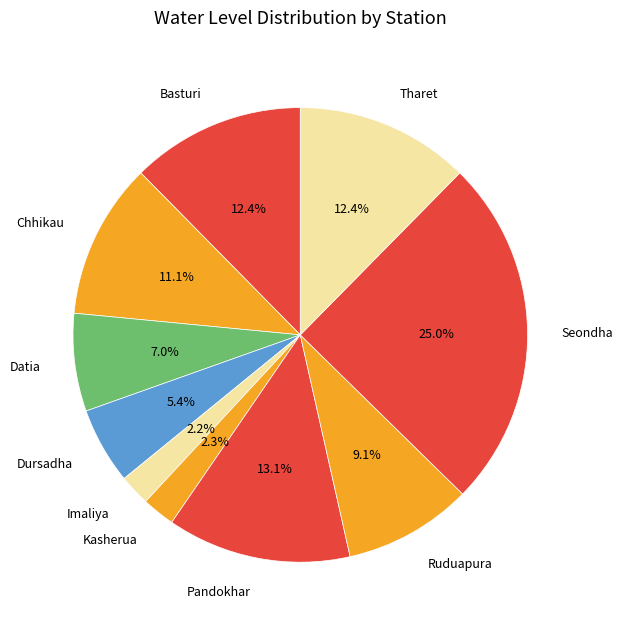

Is there any slice that represents more than half of the pie?

No